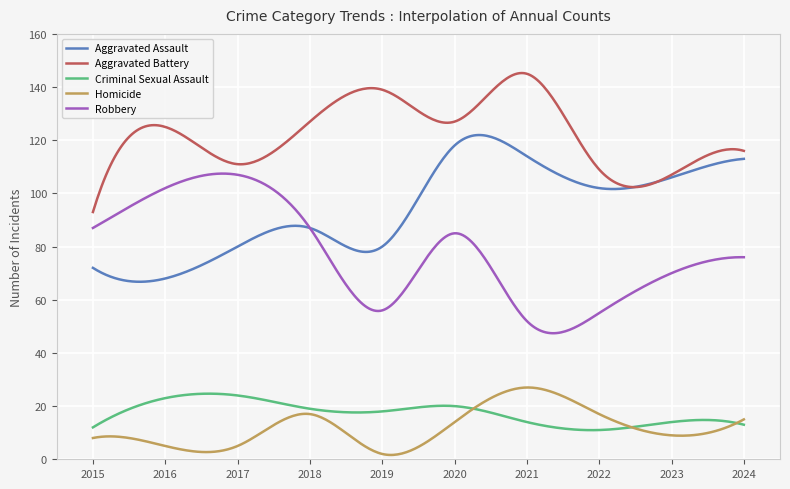

True or false: Criminal Sexual Assault and Aggravated Assault cross at least once.

False